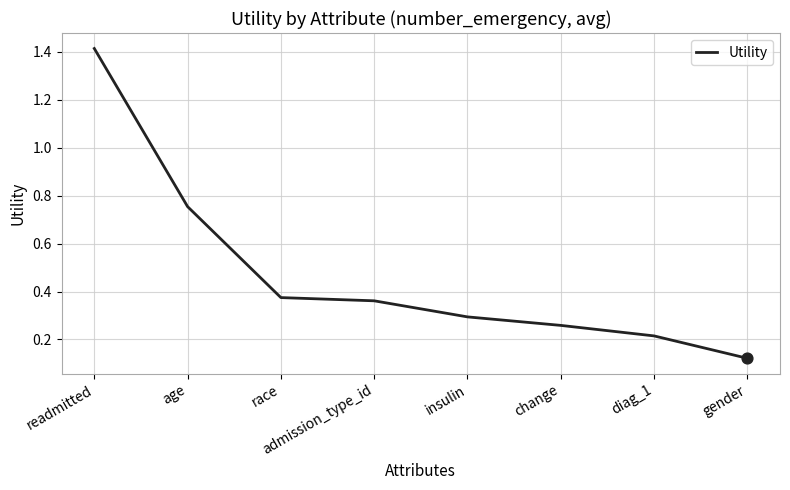

Between diag_1 and admission_type_id, which is larger?

admission_type_id